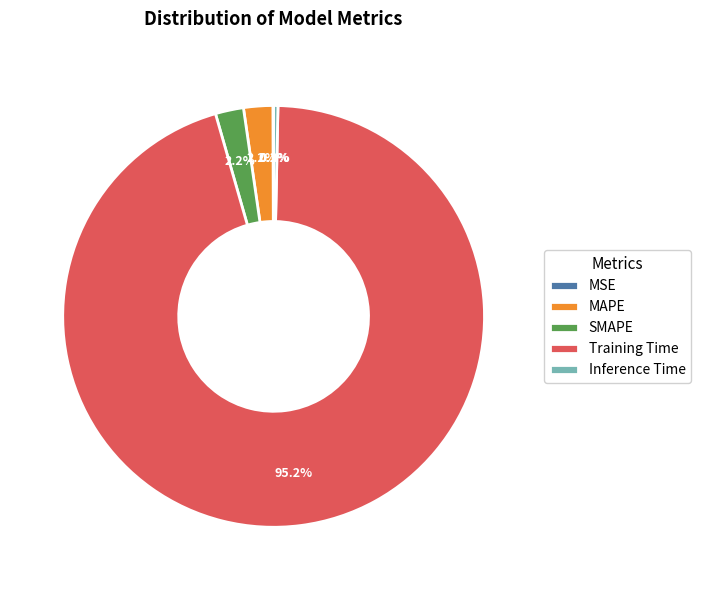

Is it true that Training Time is 89% of the pie?

False